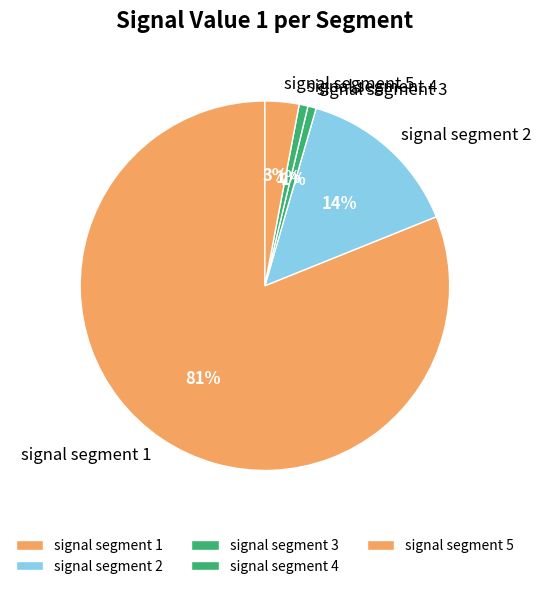

Combined, do signal segment 2 and signal segment 5 account for over 50%?

No